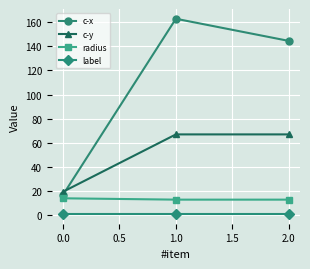

Rank the series at 0.0 from highest to lowest value.

c-y, c-x, radius, label